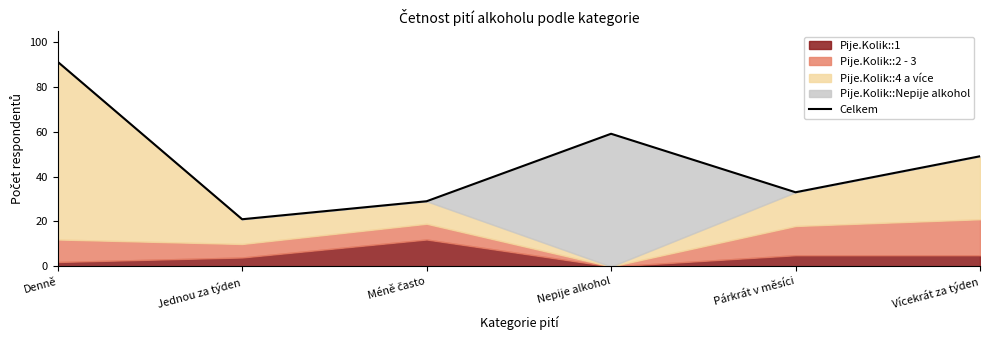

What is the sum of the values at Jednou za týden and Nepije alkohol?

80